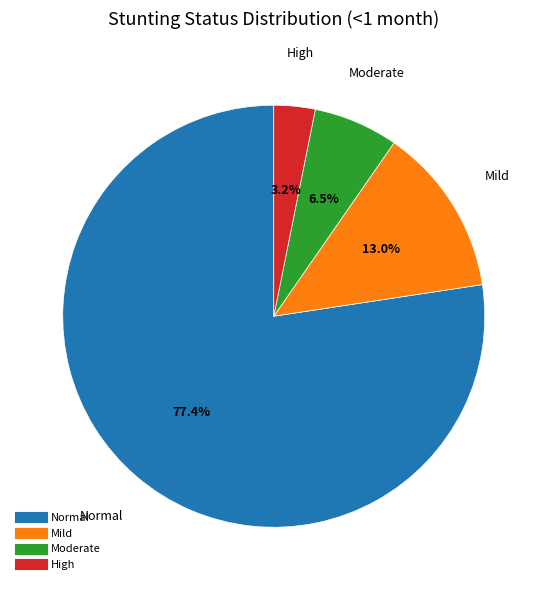

Does any single category account for the majority?

Yes